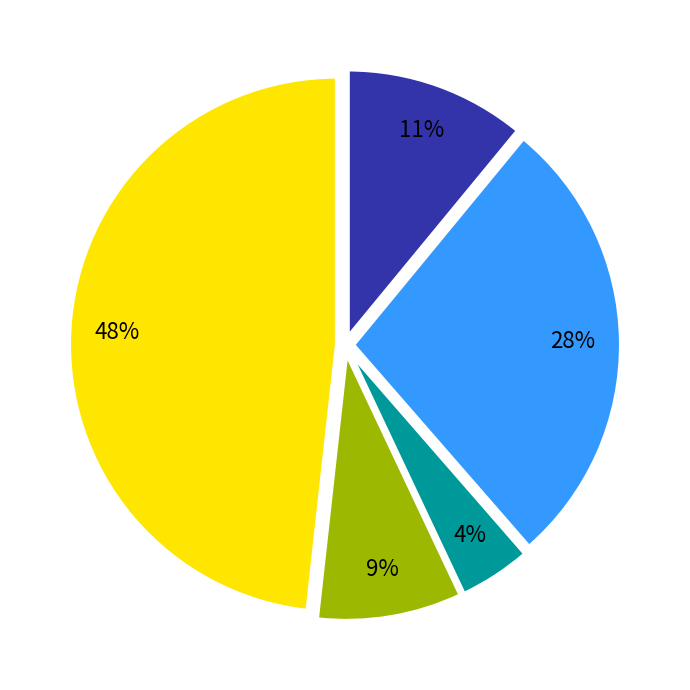

How many segments does this pie chart have?

5